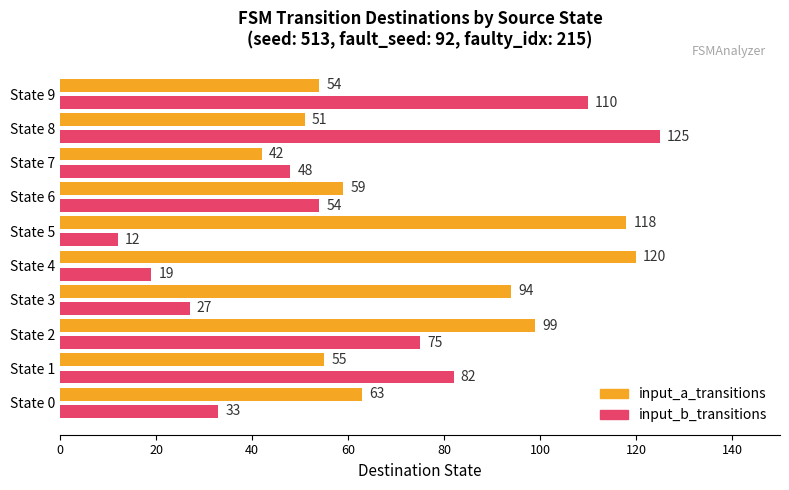

What is the difference between the second highest and minimum values in the input_b_transitions series?

98